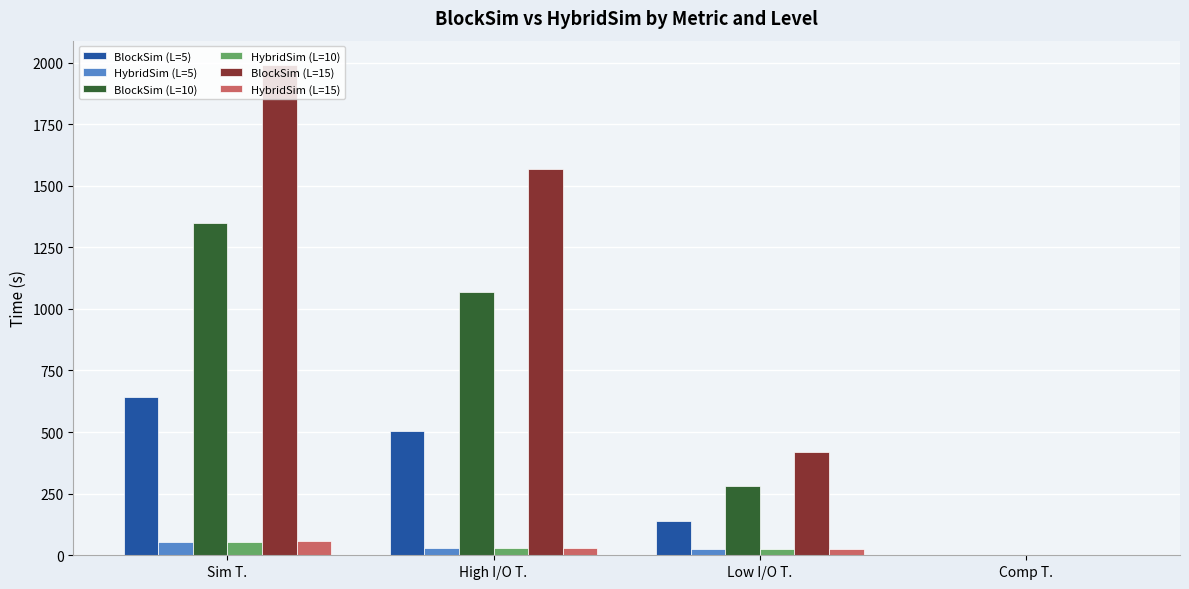

What is the maximum value for BlockSim (L=10)?

1348.7